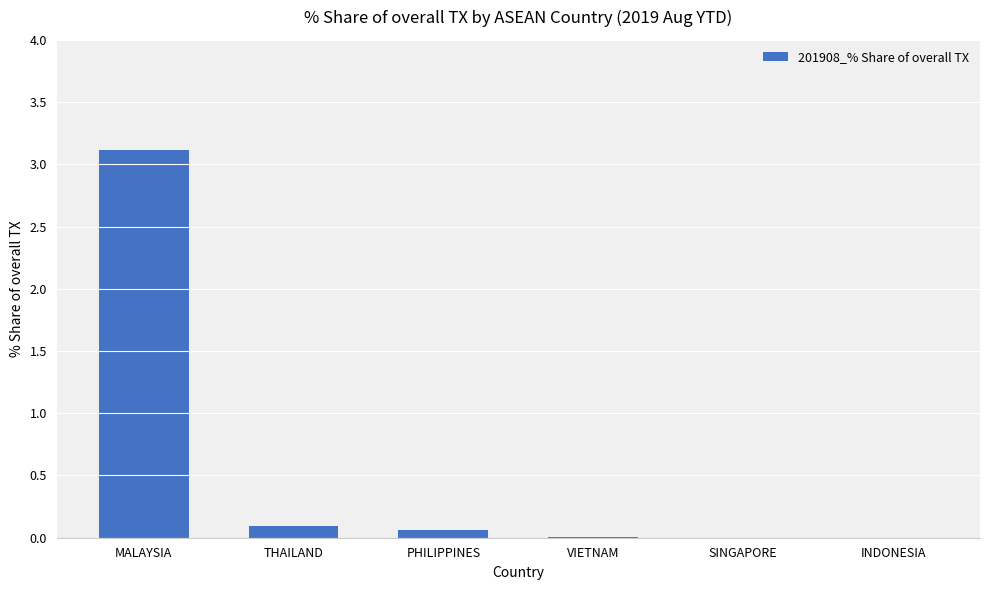

True or false: the data shows 0.0 at VIETNAM.

True